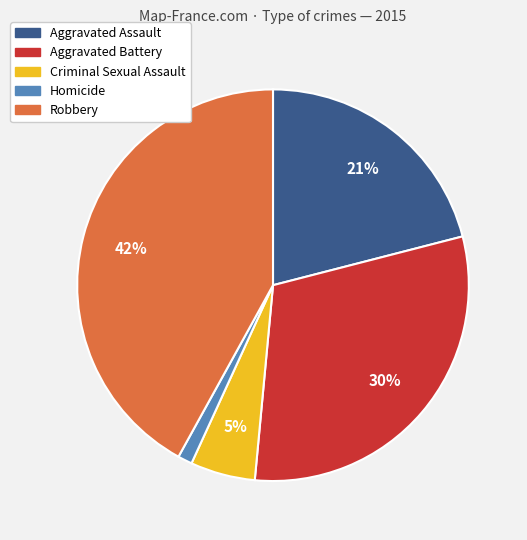

True or false: Aggravated Battery accounts for 30% of the total.

True